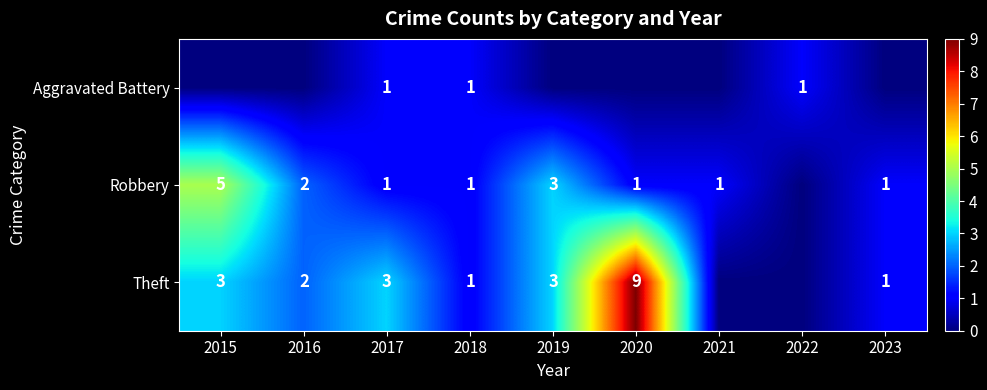

True or false: Theft has a value of 5 at 2015.

False